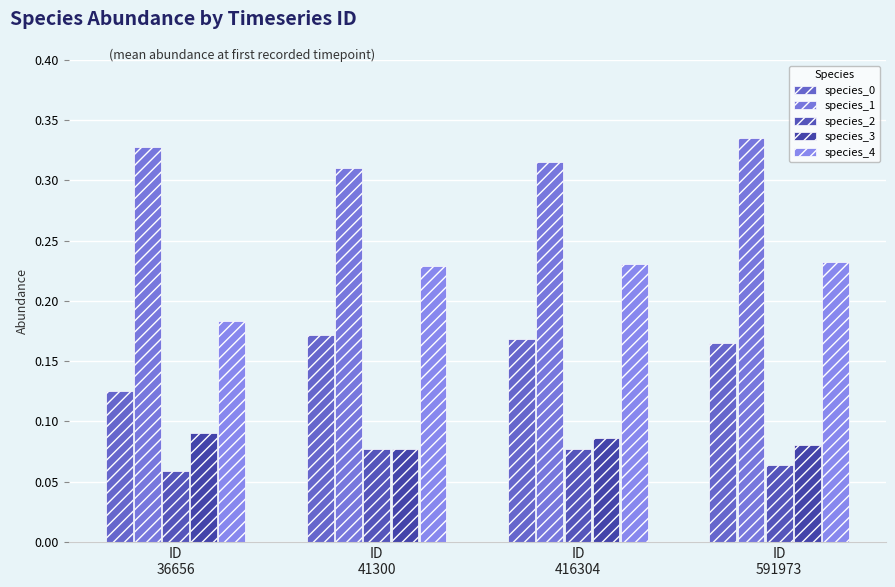

Which category has the highest value in the species_3 series?

ID
36656